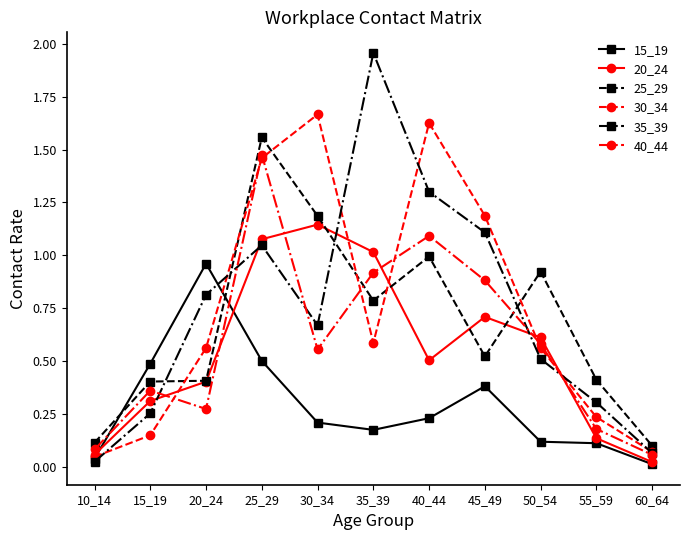

True or false: 25_29 and 35_39 intersect in this chart.

True